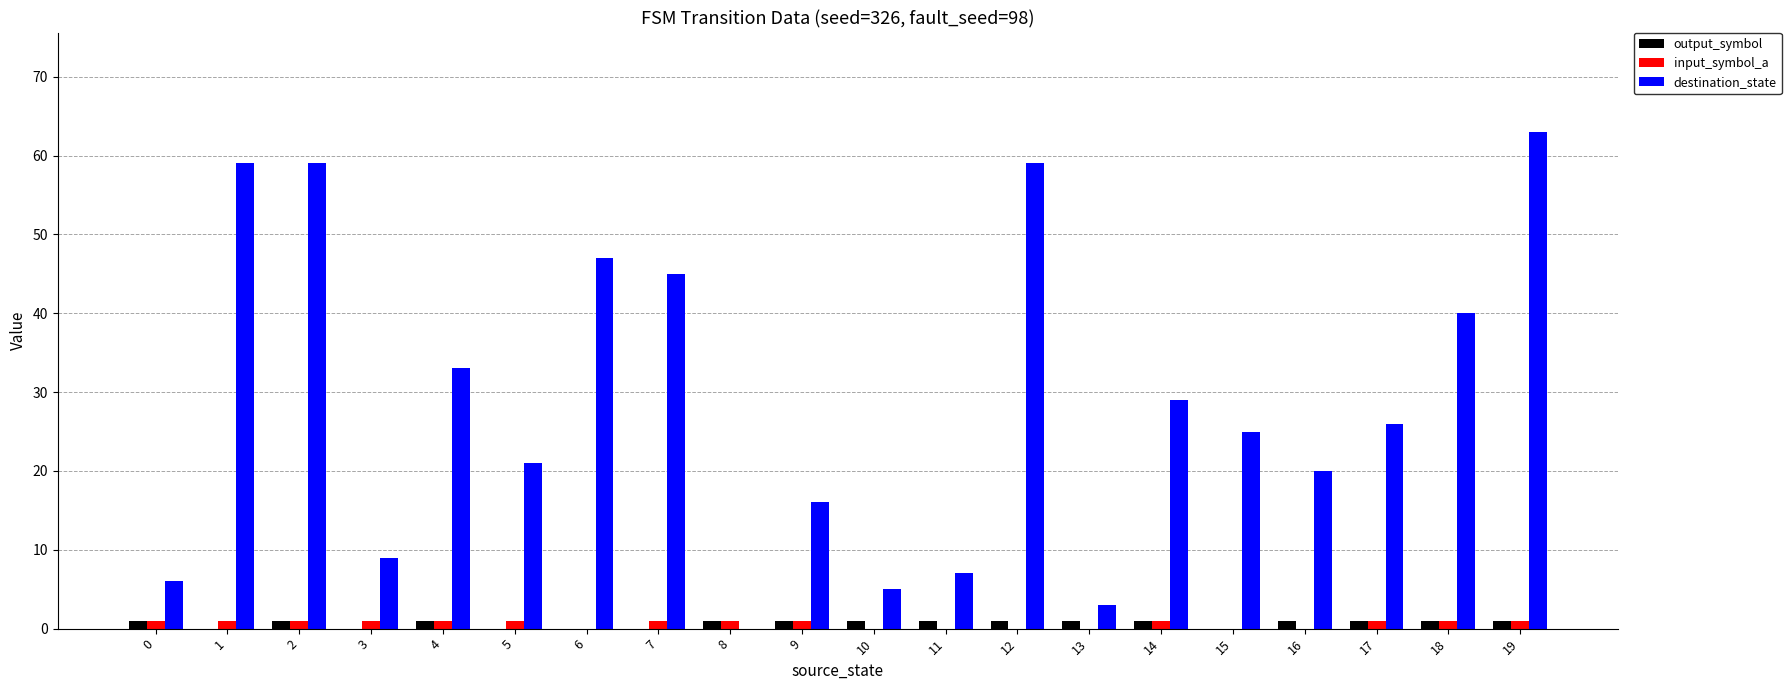

Between 11 and 16, which series saw the biggest shift?

destination_state